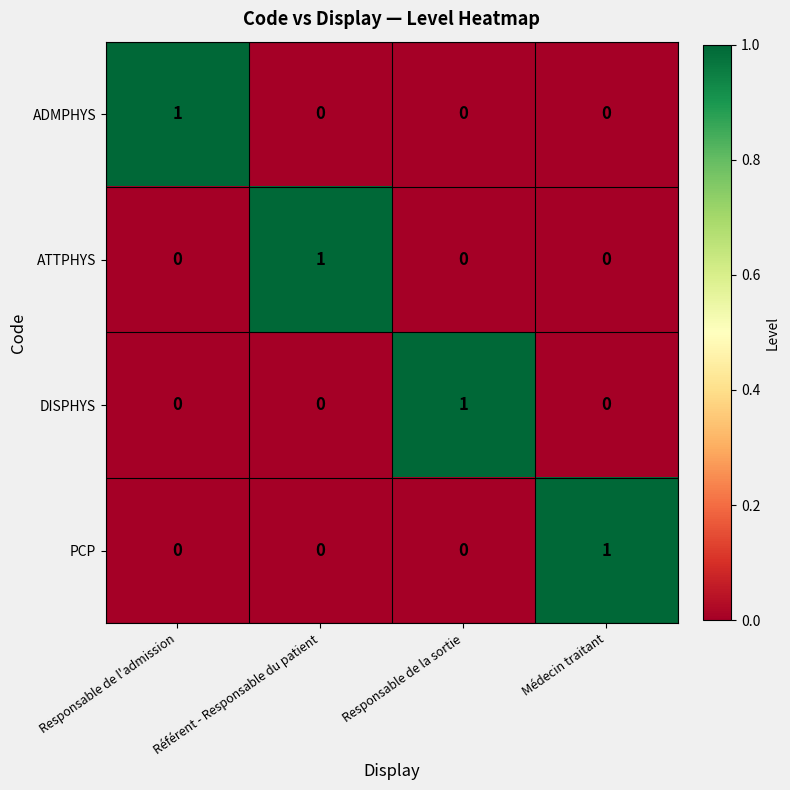

How many ADMPHYS values are between 0 and 1?

4